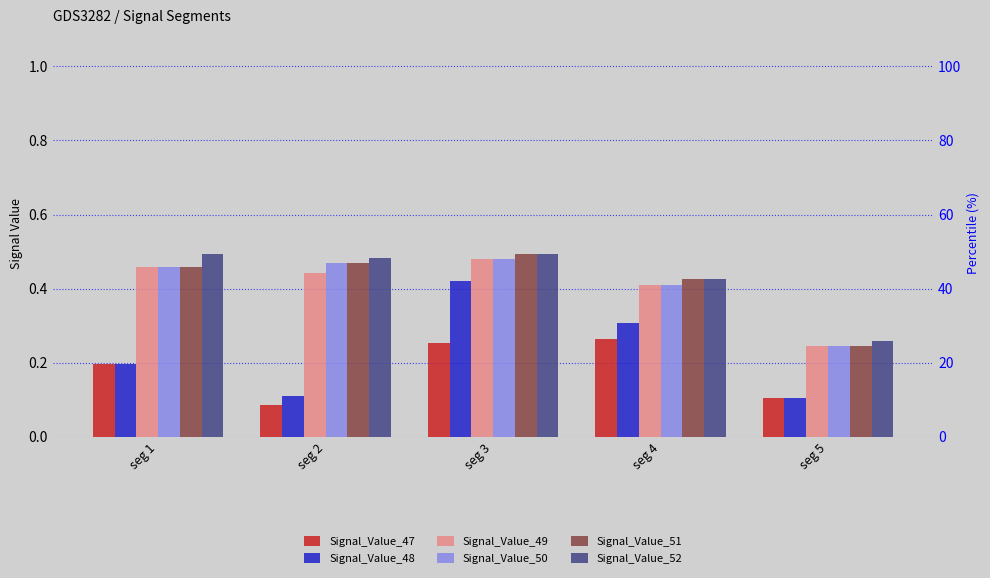

What is the value of the Signal_Value_50 bar at the 4th from the left?

0.4